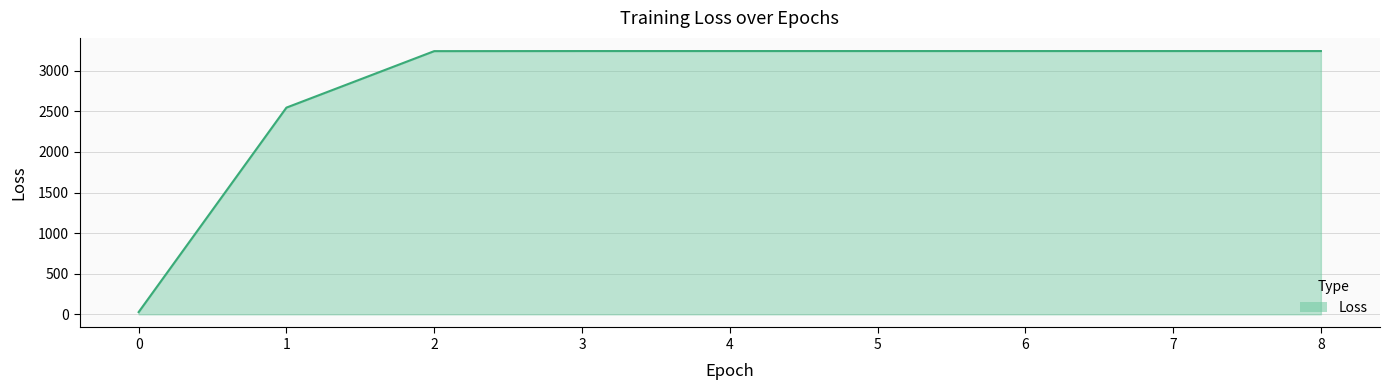

Where does the data first go above 3242?

3